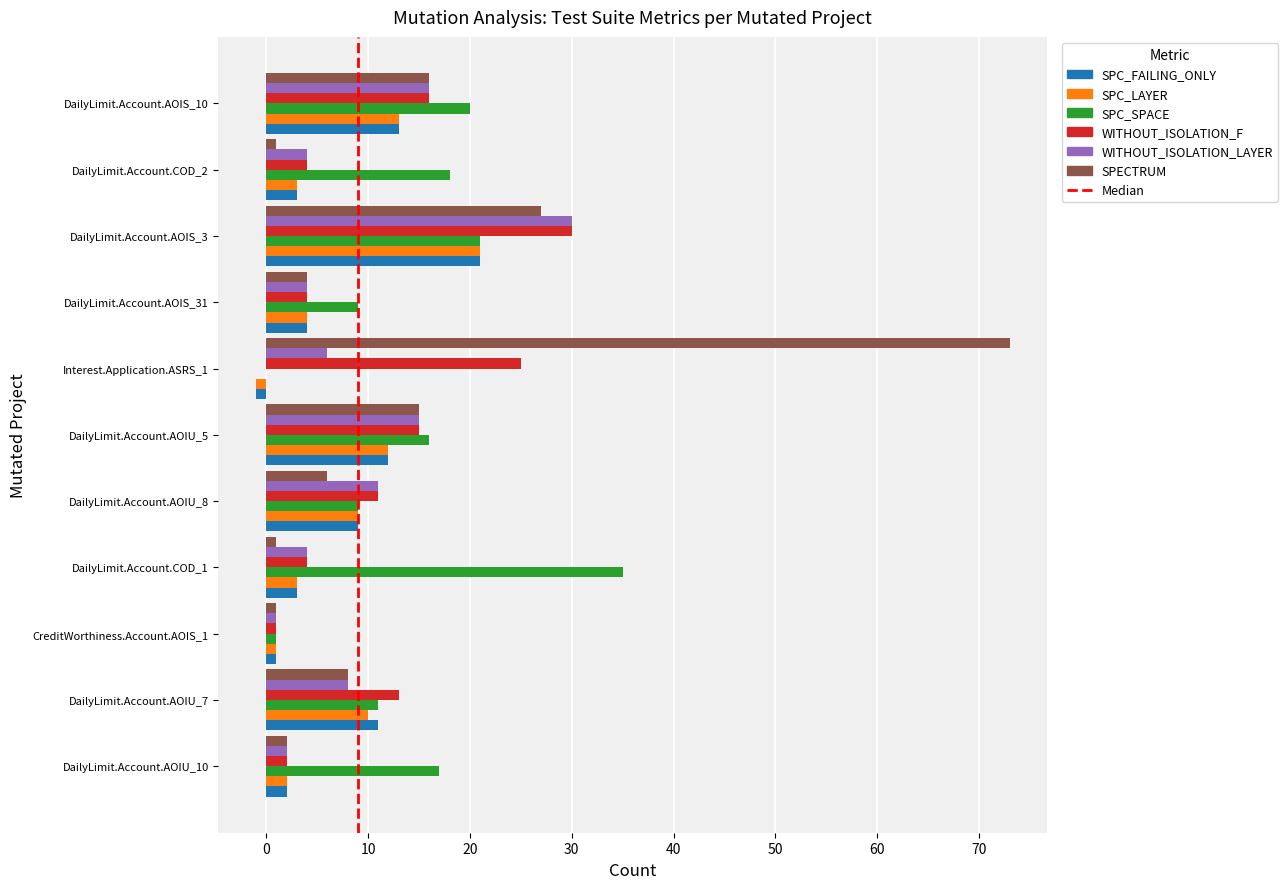

At which label does WITHOUT_ISOLATION_LAYER reach its peak?

DailyLimit.Account.AOIS_3